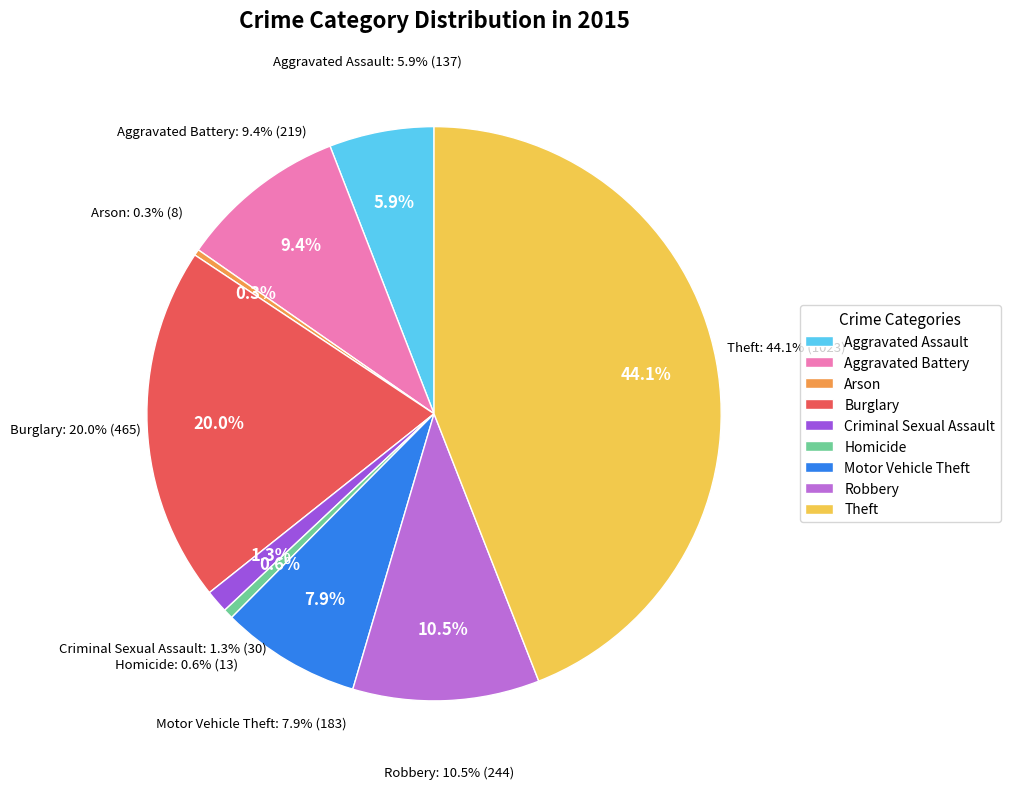

How much of the chart is everything except Aggravated Assault?

94.1%